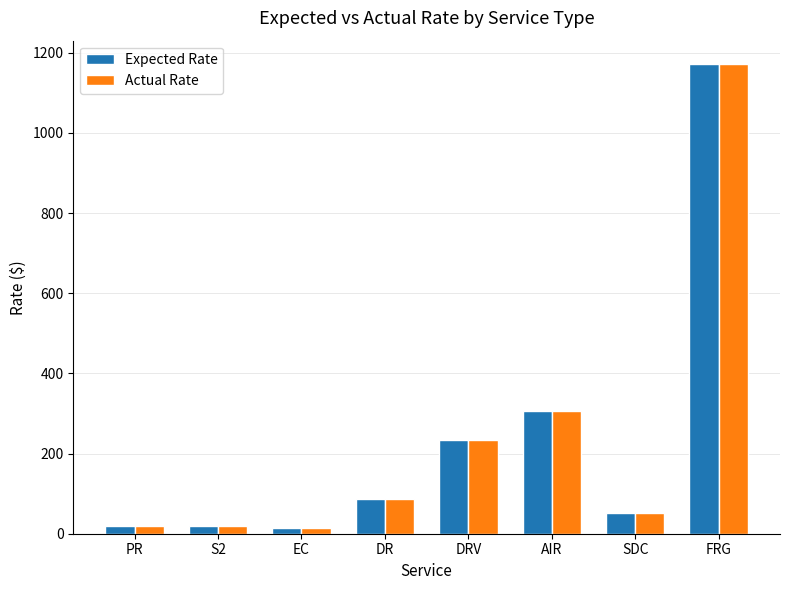

At which label does Expected Rate reach its peak?

FRG